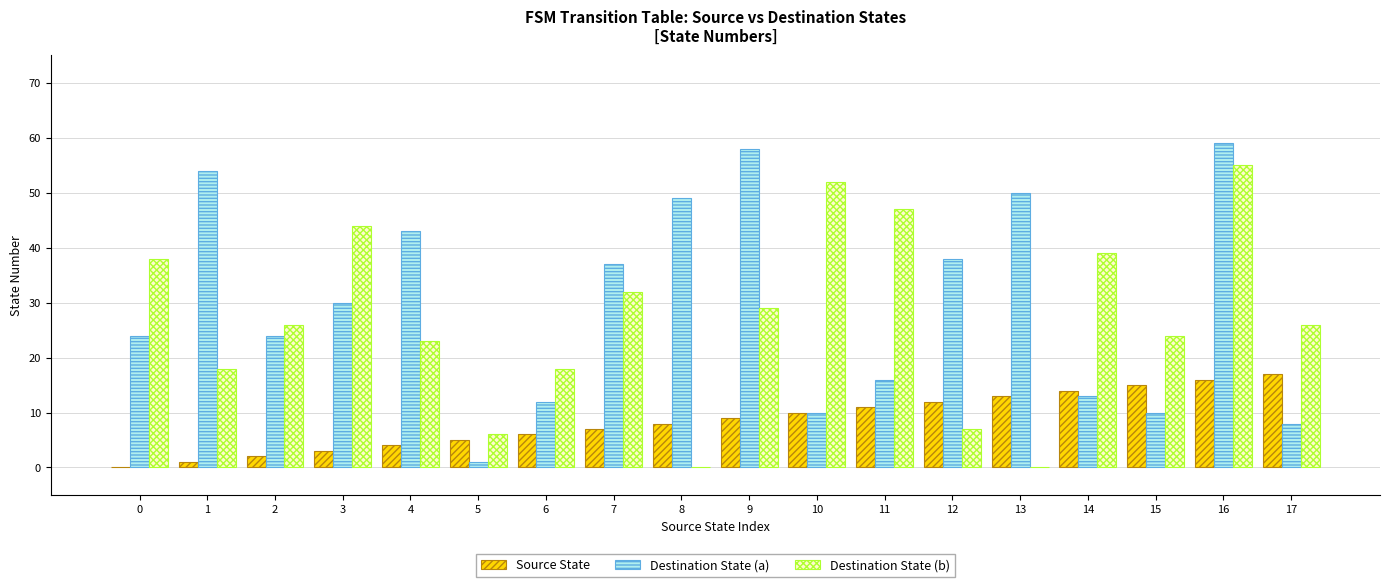

What is the maximum value shown in the chart?

59